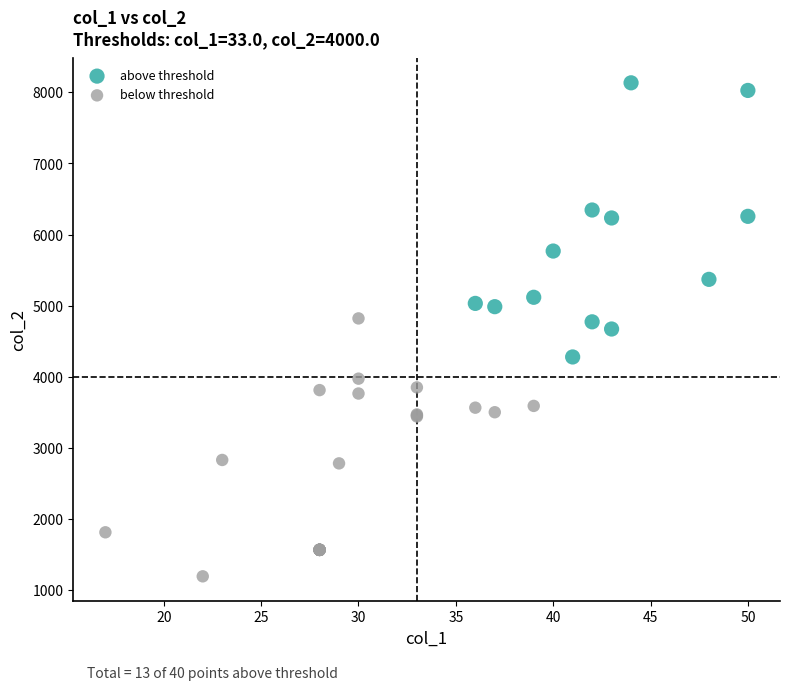

Which series contains the lowest Y value?

below threshold